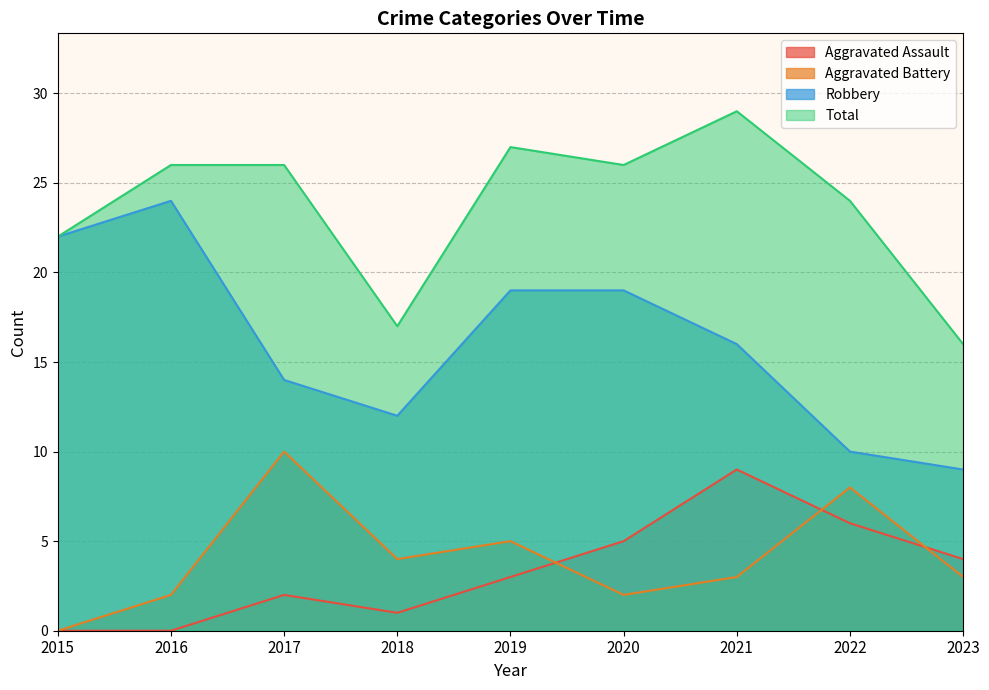

List the labels in order of Total value, largest first.

2021, 2019, 2016, 2017, 2020, 2022, 2015, 2018, 2023